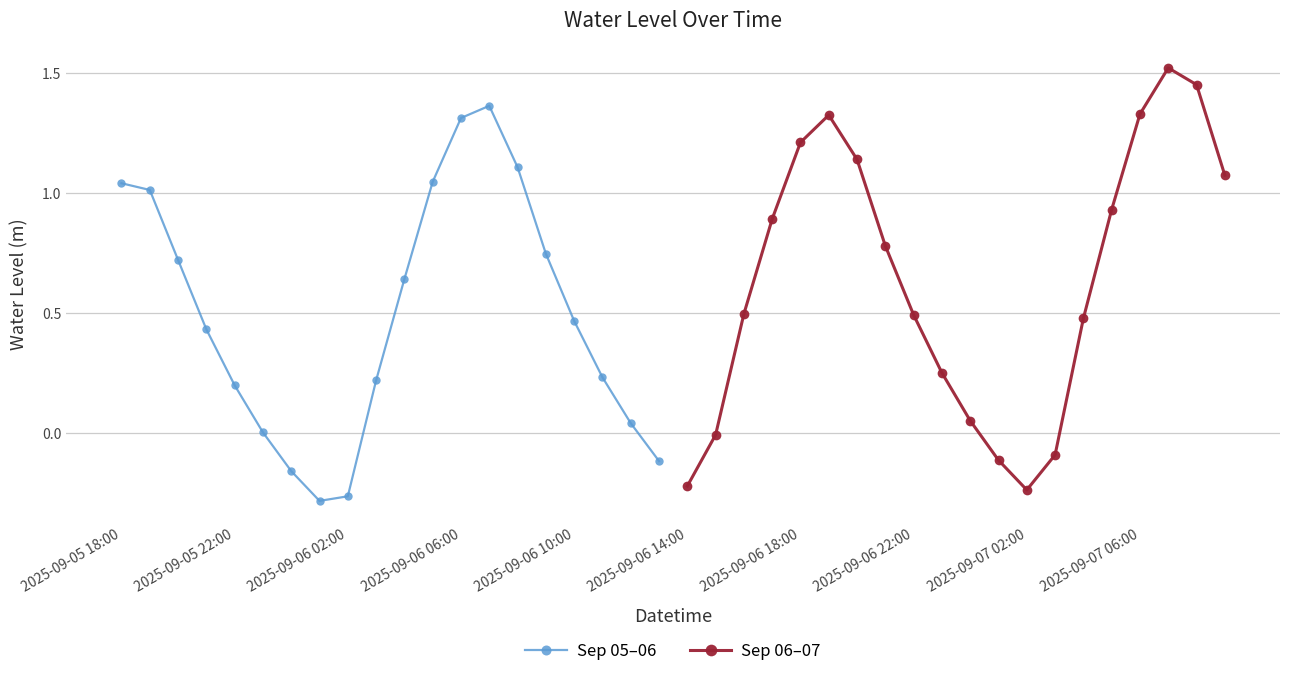

What is the difference between the second highest and second lowest values in the Sep 06–07 series?

1.7